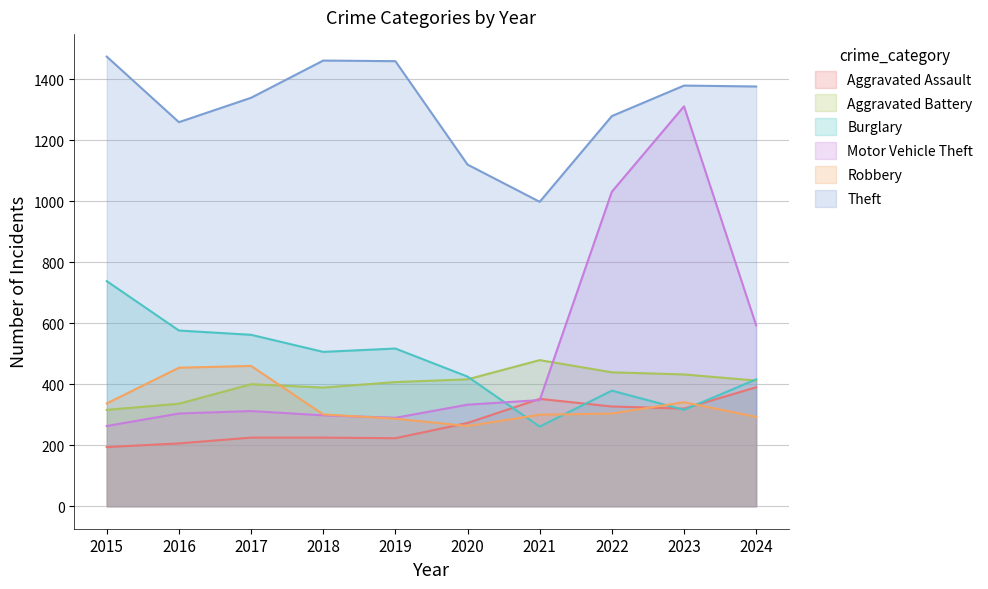

What is the smallest value displayed?

194